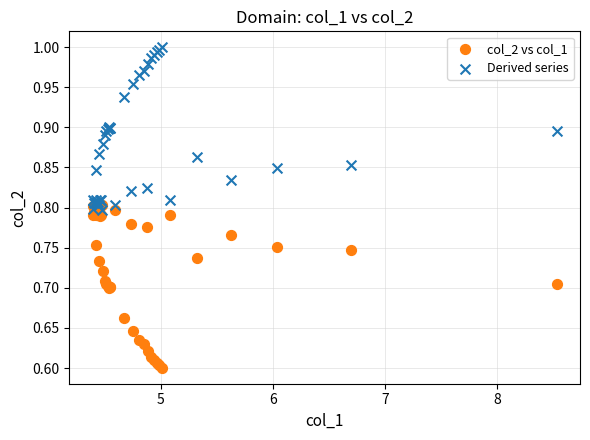

Which series reaches the minimum Y coordinate?

col_2 vs col_1